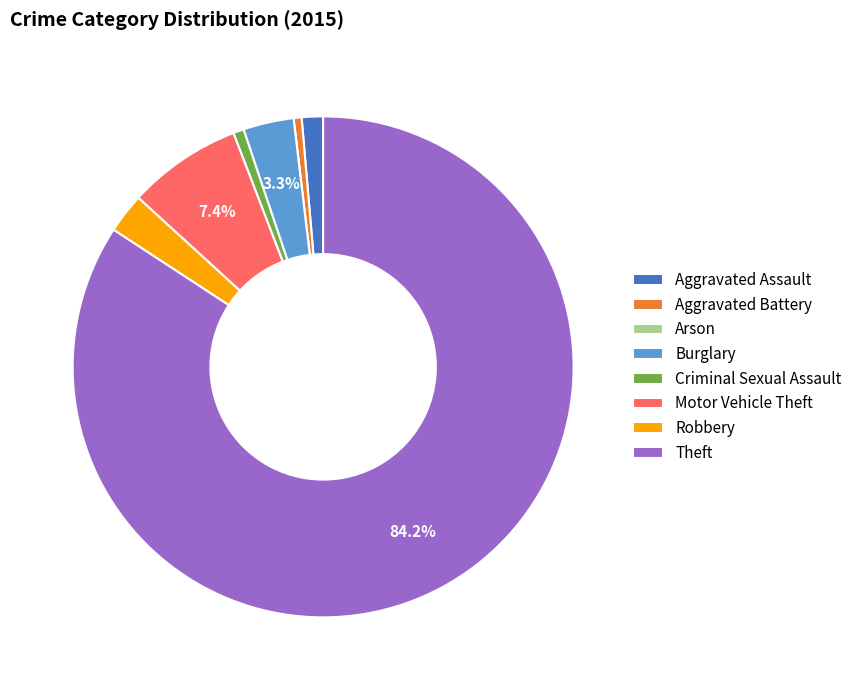

Between Aggravated Battery and Motor Vehicle Theft, which is larger?

Motor Vehicle Theft